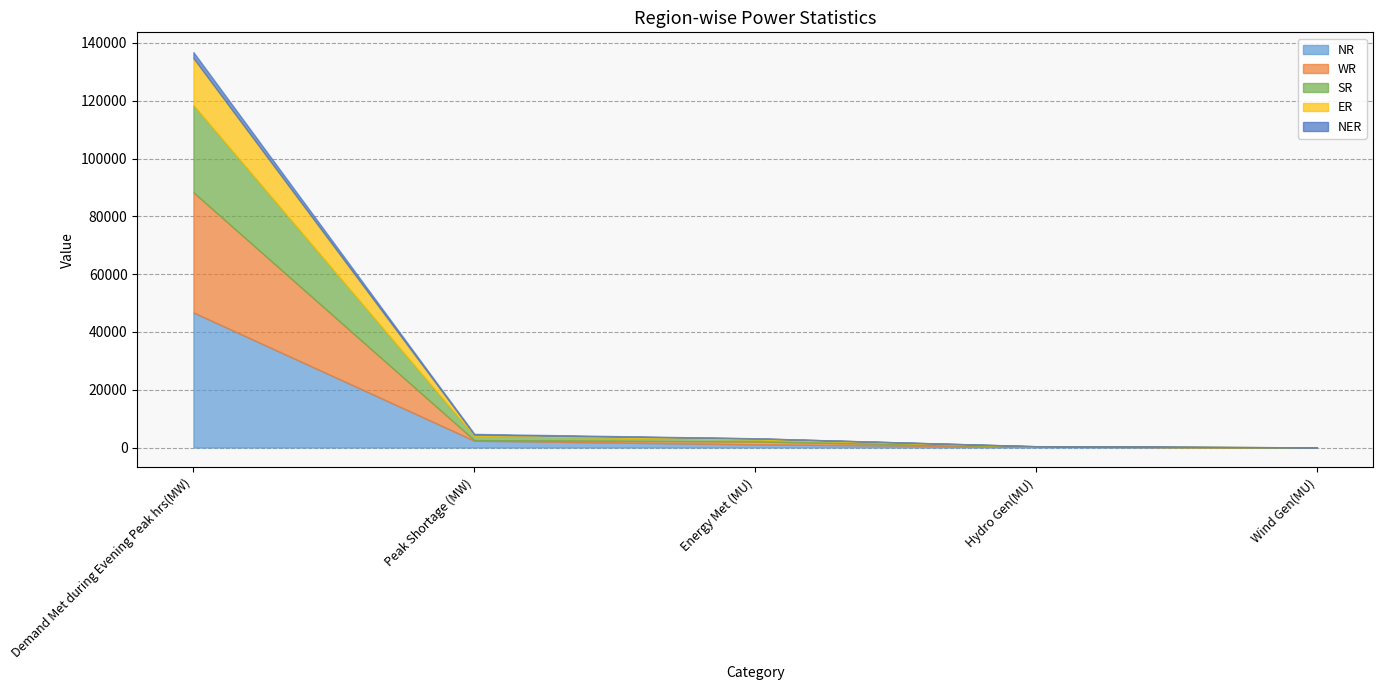

Reading left to right, extract all data points from this chart.

NR: 46741	2361	1100	286	13
WR: 41576	198	984	29	24
SR: 30201	1512	734	61	23
ER: 16240	389	350	74	0
NER: 2082	260	41	25	0